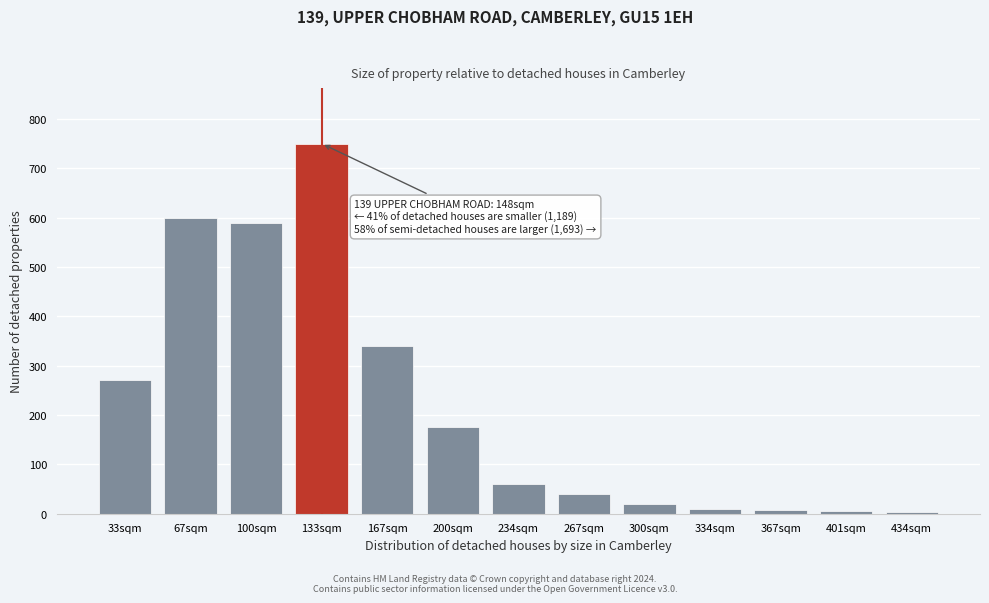

What is the difference between the second highest and minimum values?

597